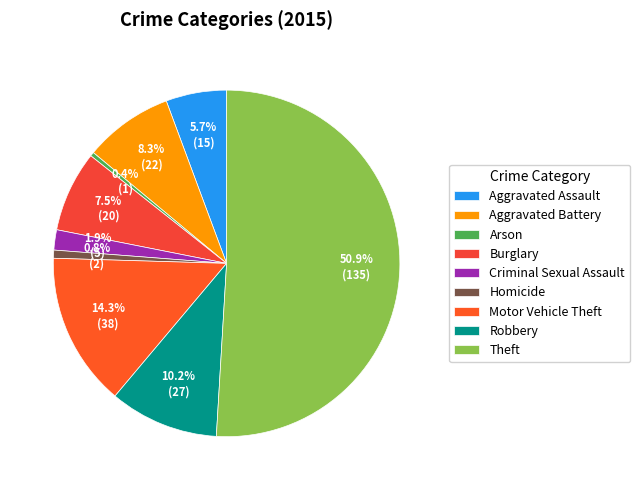

Do Aggravated Assault and Theft together represent more than half of the pie?

Yes